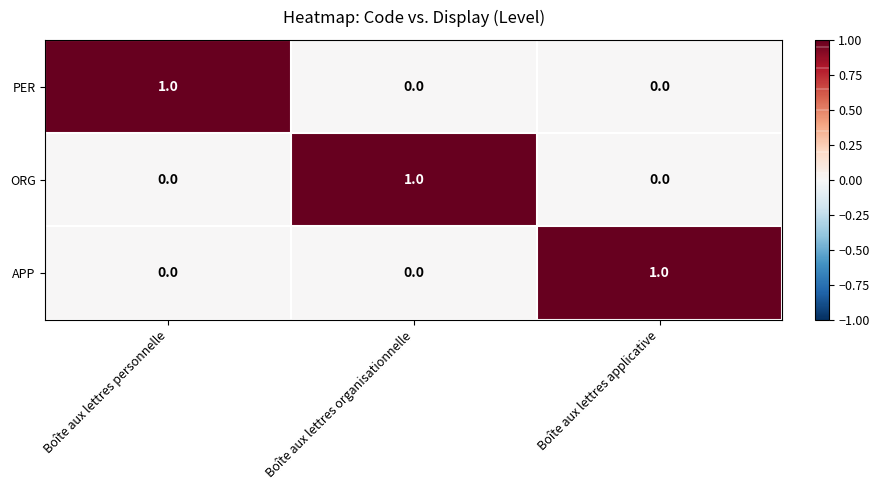

At how many categories does at least one series exceed 0?

3